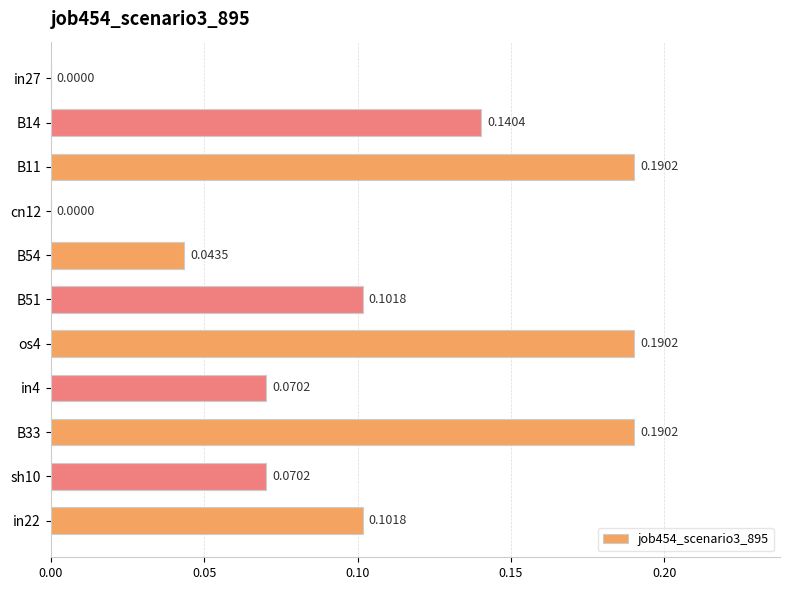

What is the sum of the values at B33 and B11?

0.4